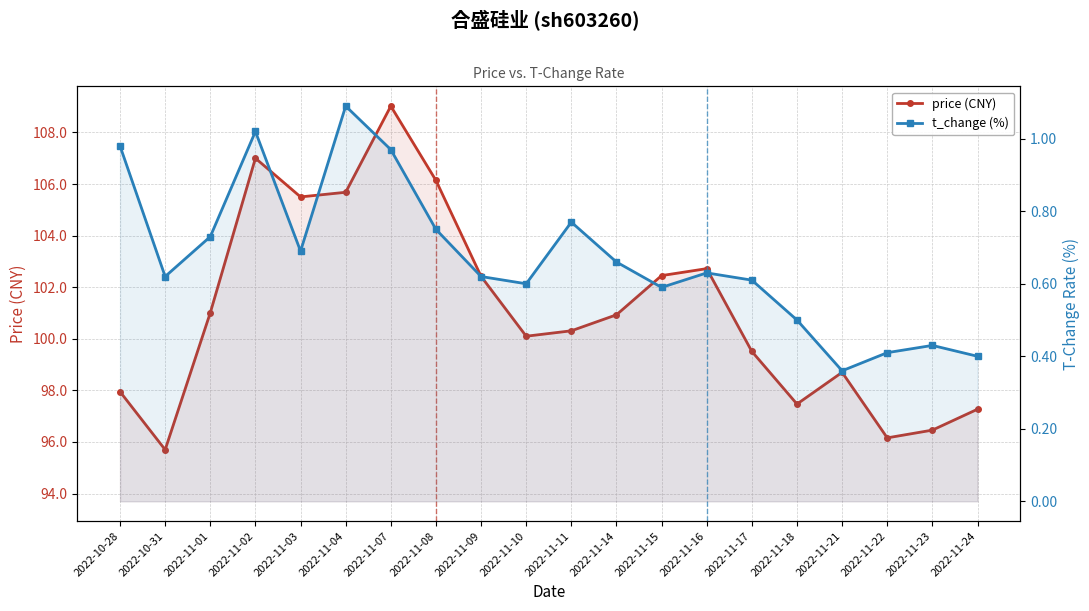

Does the chart have visible grid lines?

Yes